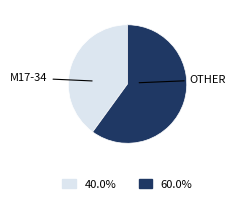

Does any single category account for the majority?

Yes